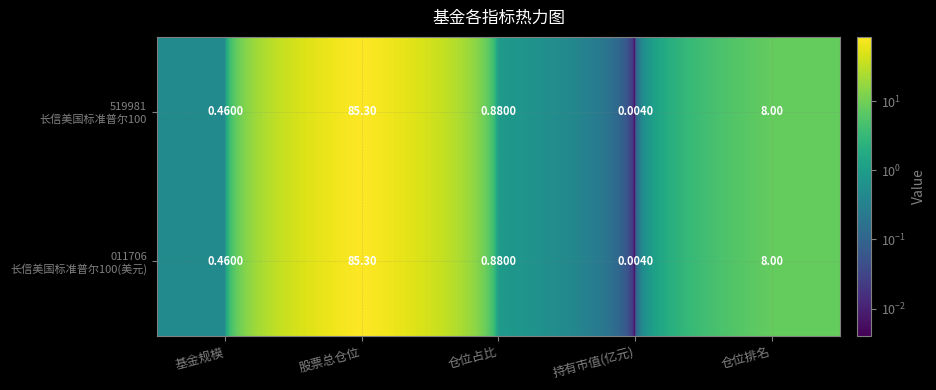

What is the total value across all series at 仓位排名?

16.0